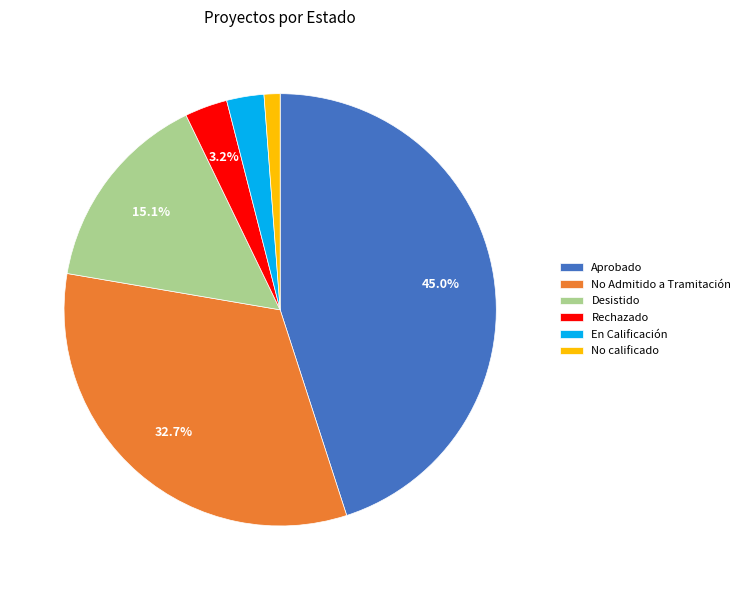

What is the ratio of the value at Aprobado to the value at En Calificación?

16.1